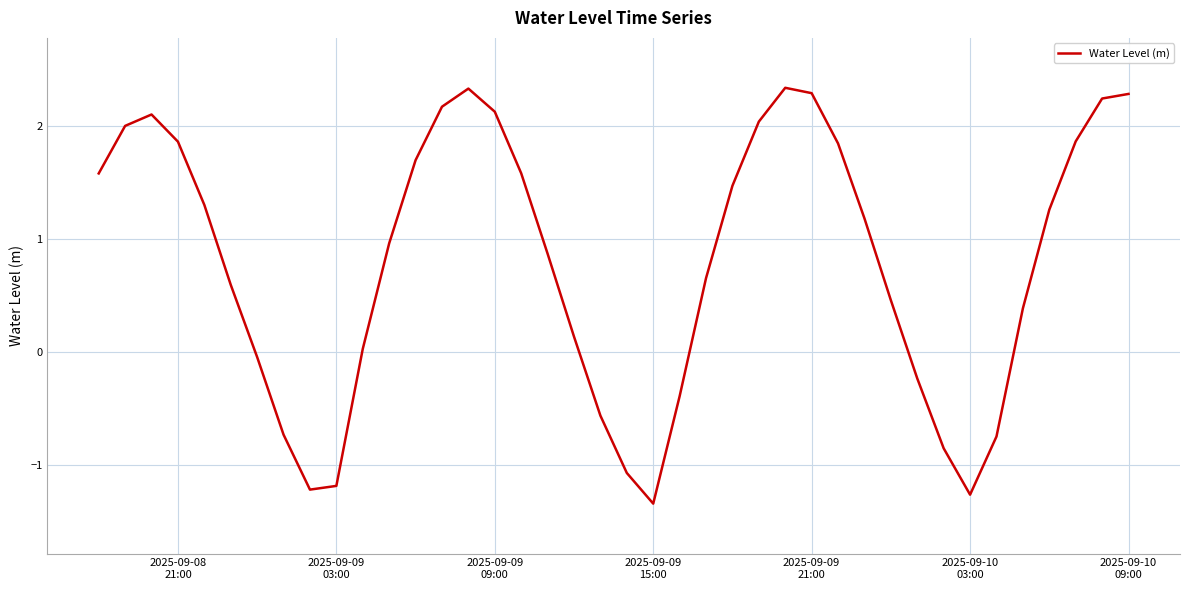

What is the smallest value displayed?

-1.3